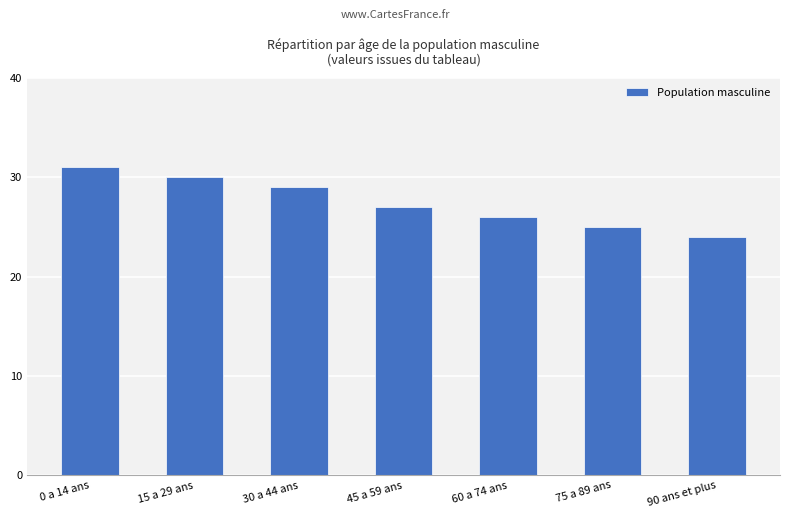

What position from the right is 0 a 14 ans?

7